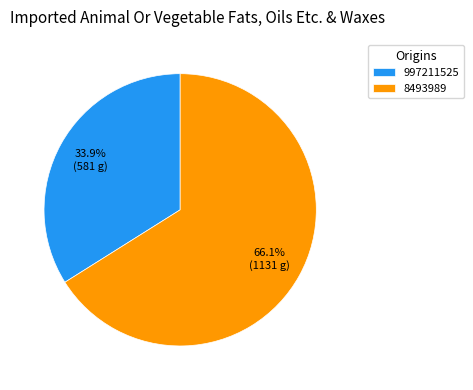

True or false: 997211525 accounts for 21% of the total.

False